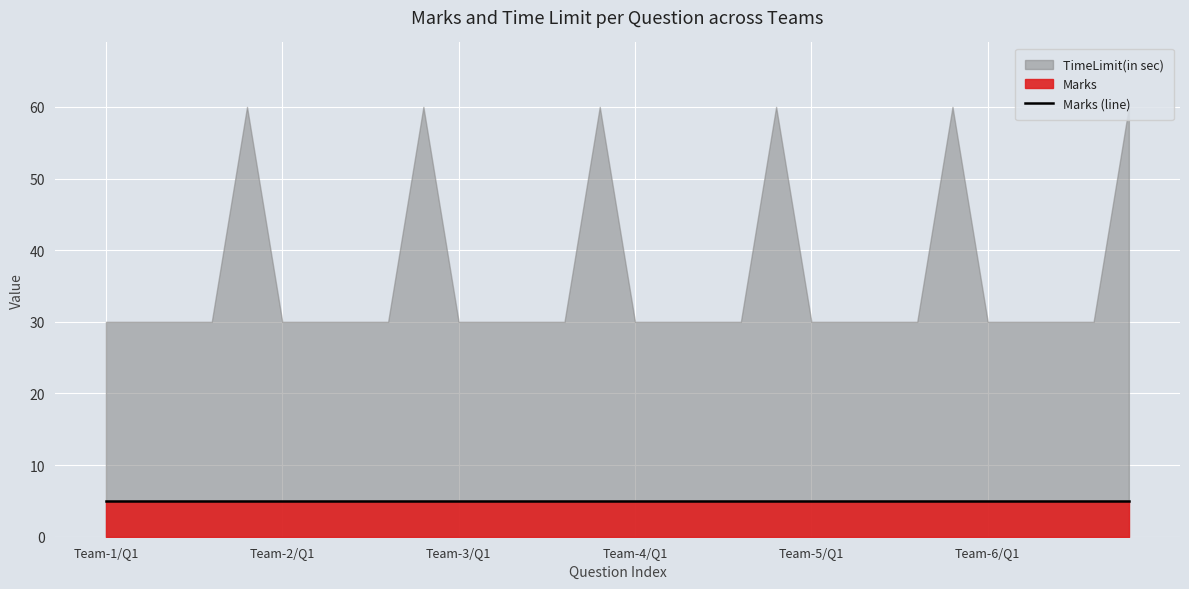

Which label corresponds to the smallest value in the chart?

Team-1/Q1